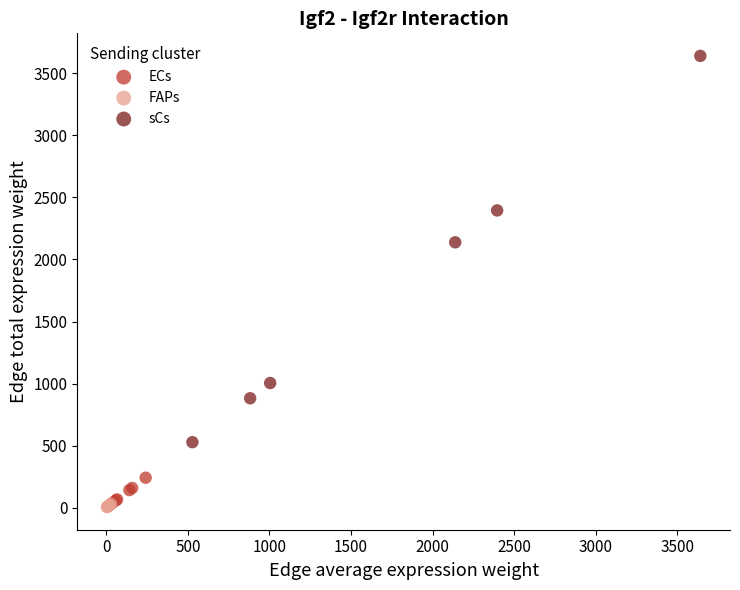

Which series has the widest spread of Y values?

sCs